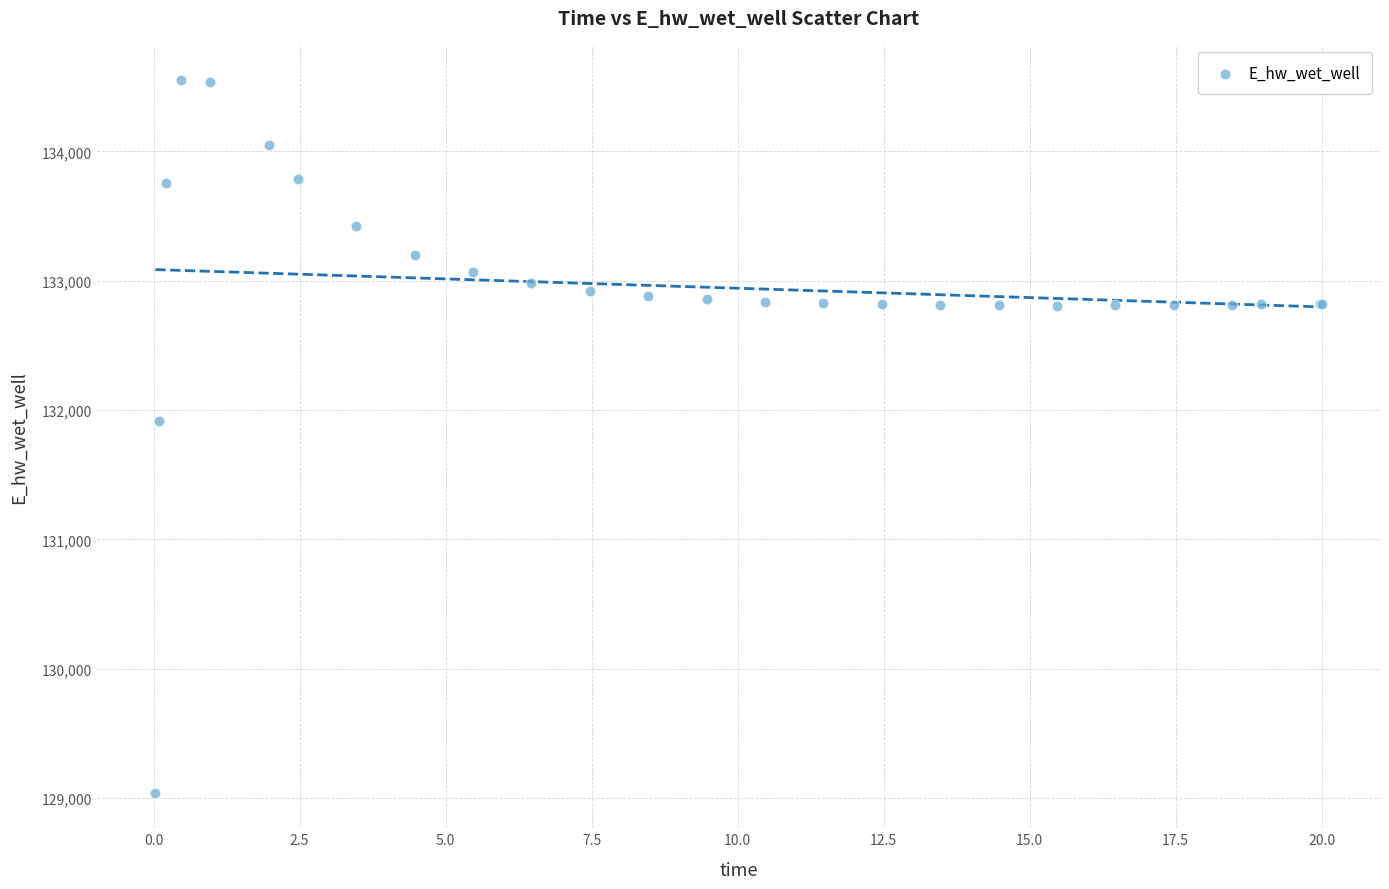

What Y value in the scatter plot is closest to 131795?

131914.7